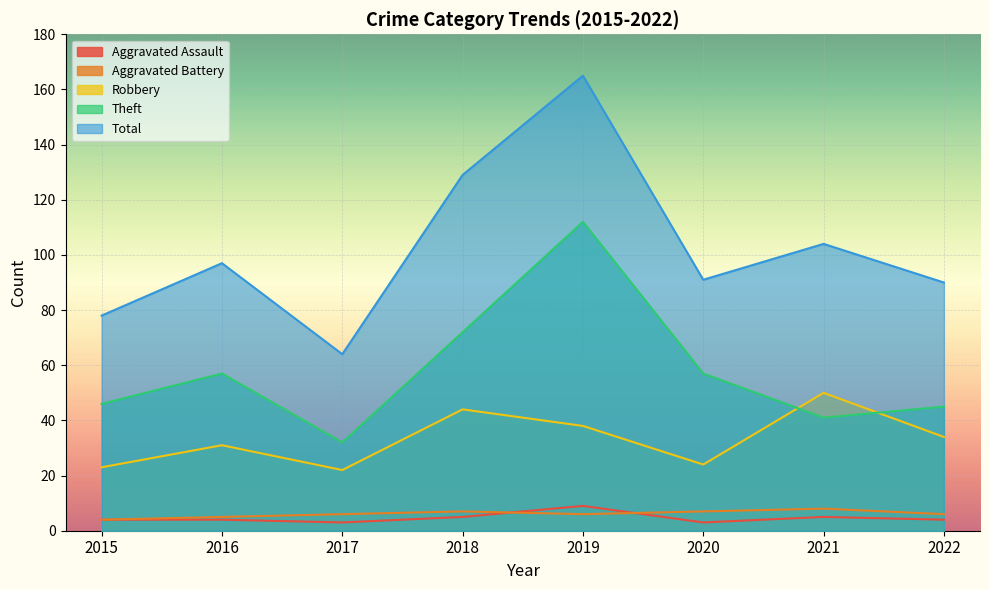

At which category does Theft reach its first local valley?

2017